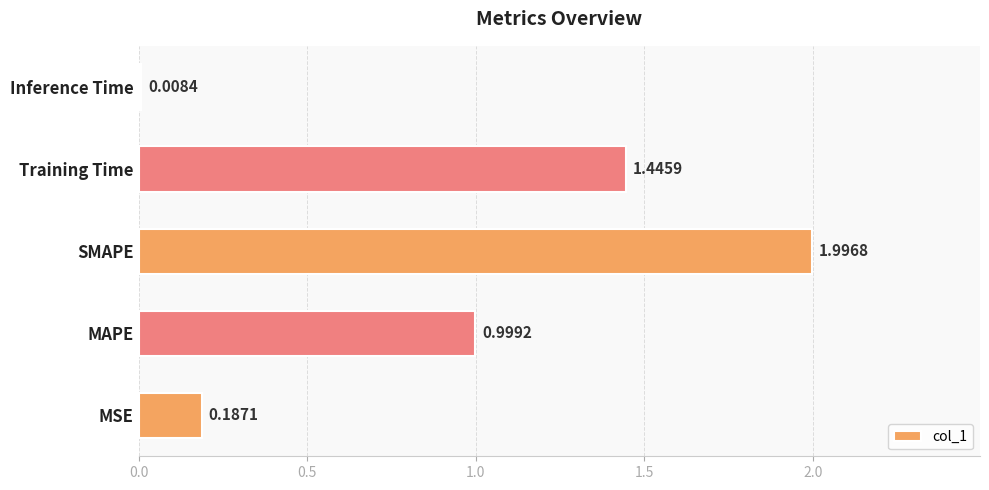

What is the difference between the values at Inference Time and MAPE?

1.0